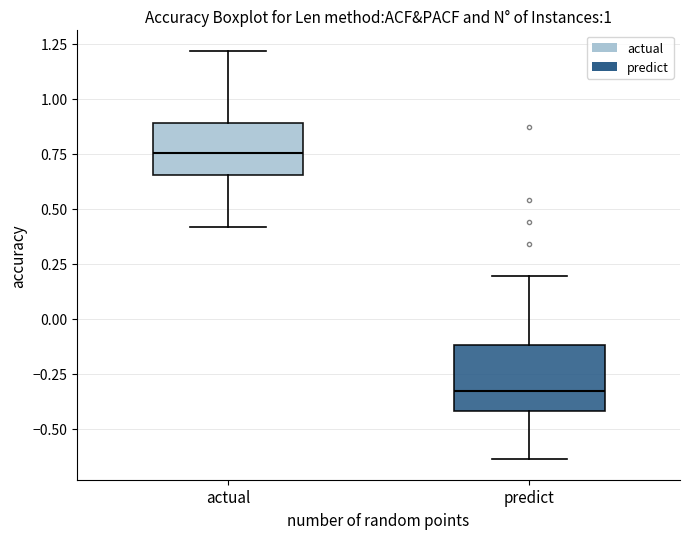

Reading left to right, transcribe this box plot: for each box, give where its median line is, the range the box spans, and where its two whiskers end, as read against the y-axis. The values are not printed on the chart, so give them approximately, as read against the axis.

actual: median 0.75, box 0.65 to 0.90, whiskers 0.40 to 1.20
predict: median -0.35, box -0.40 to -0.10, whiskers -0.65 to 0.20